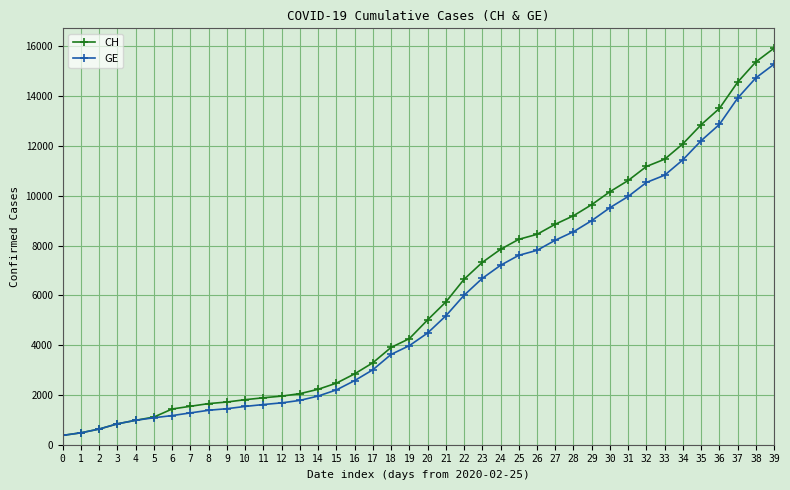

What are all the series names shown in the legend?

CH, GE